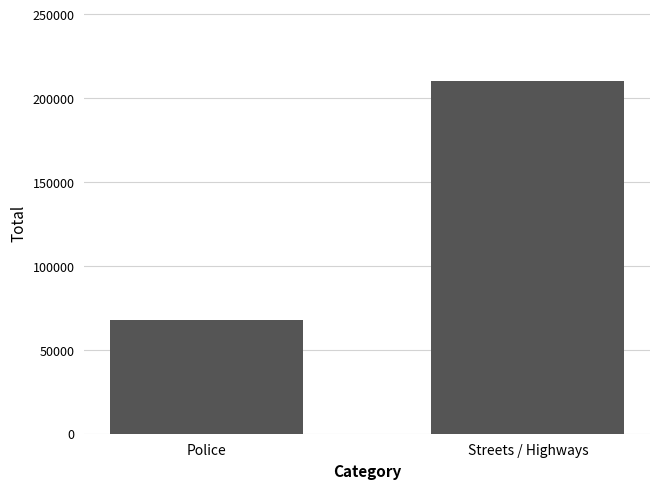

What is the sum of all values?

277680